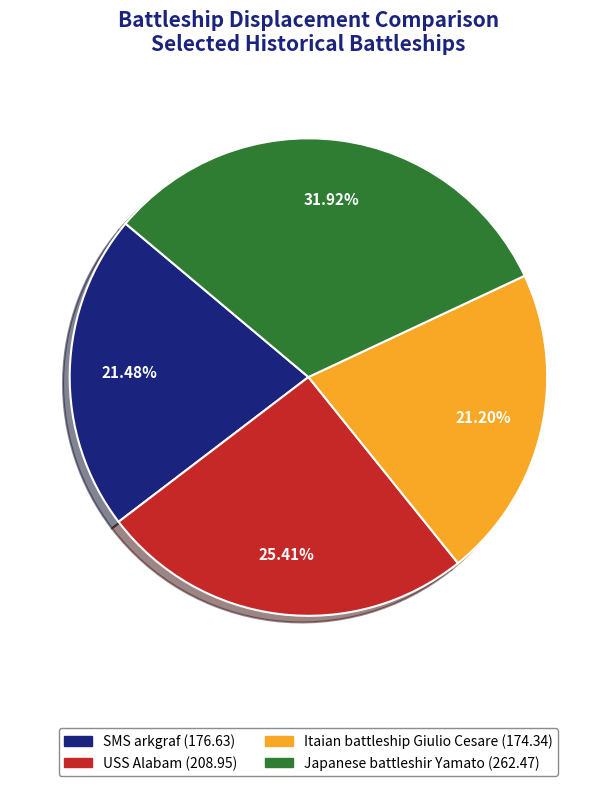

What percentage do Japanese battleshir Yamato and SMS arkgraf together represent?

53.4%